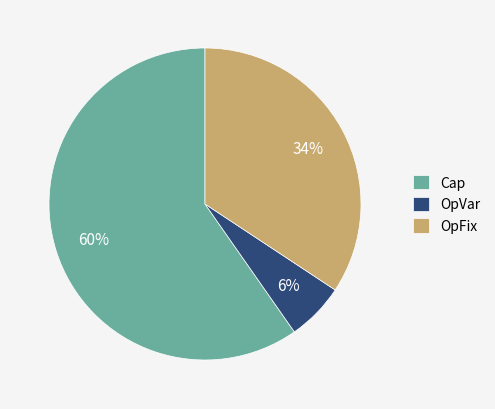

Which category has the biggest portion of the pie?

Cap